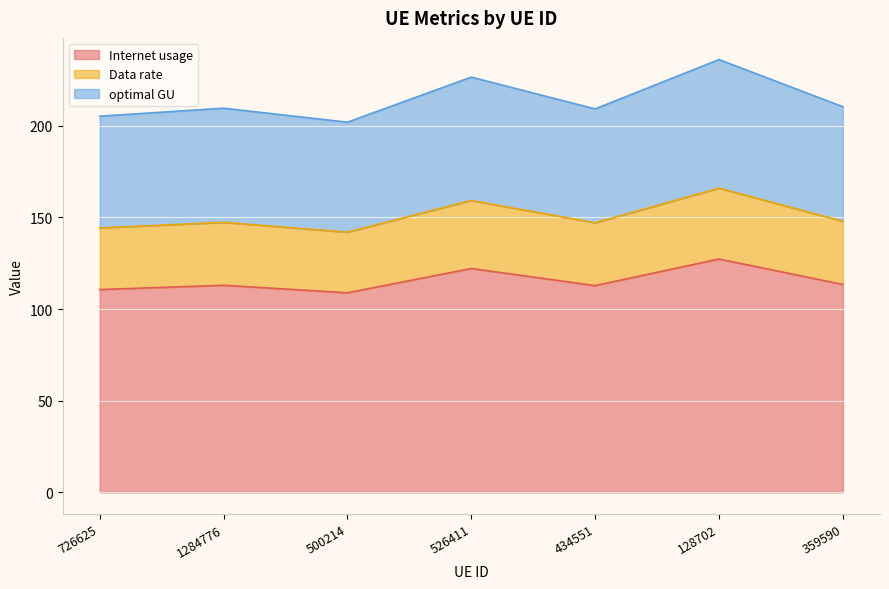

What is the highest value of the Internet usage series?

127.3